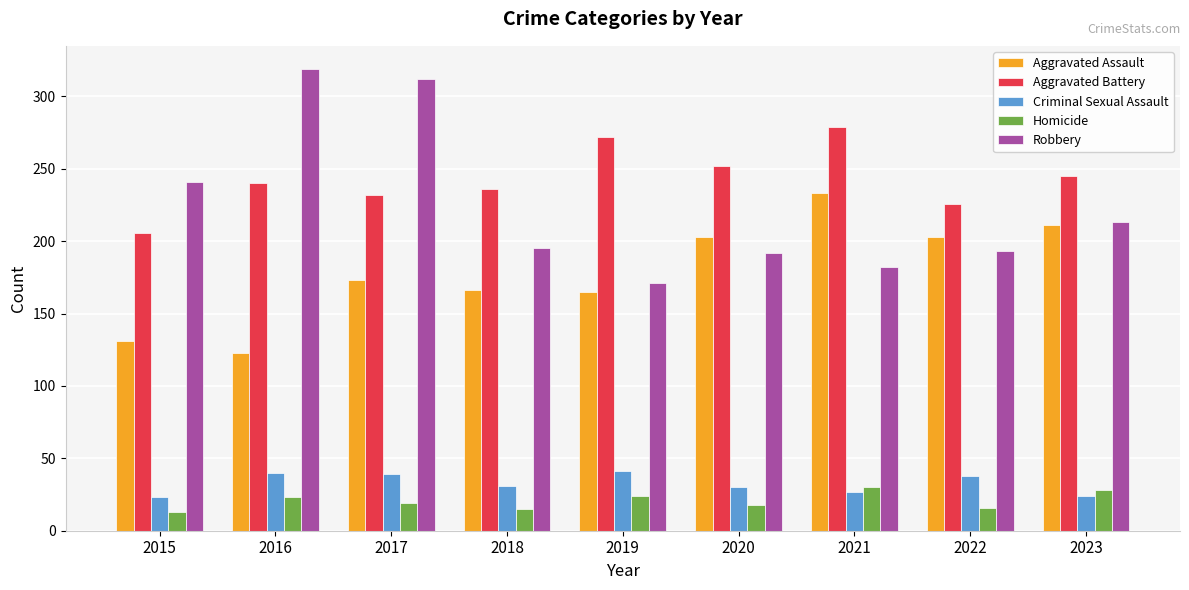

Which series has the largest total across all categories?

Aggravated Battery